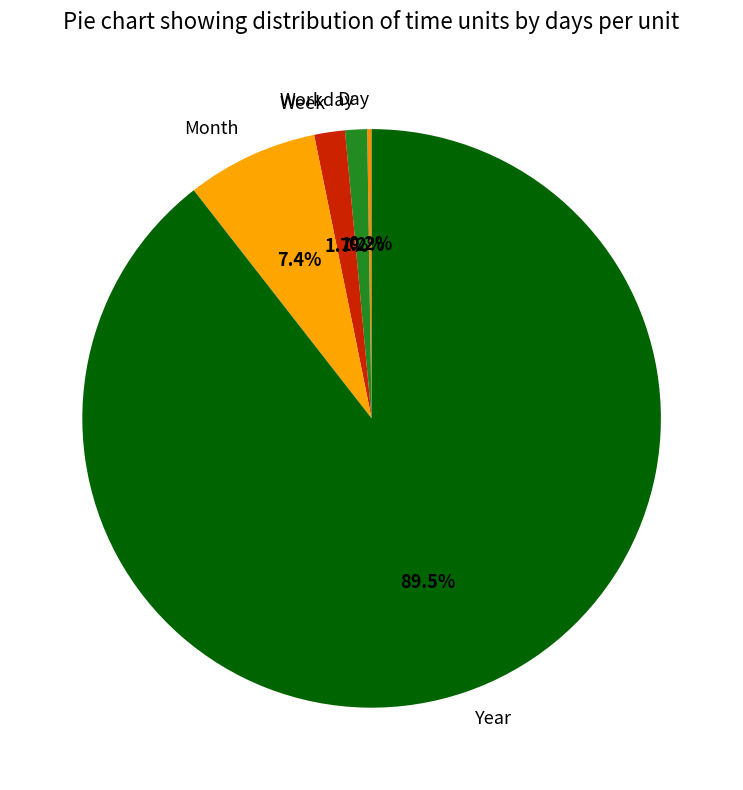

Is the sum of Week and Month greater than half?

No